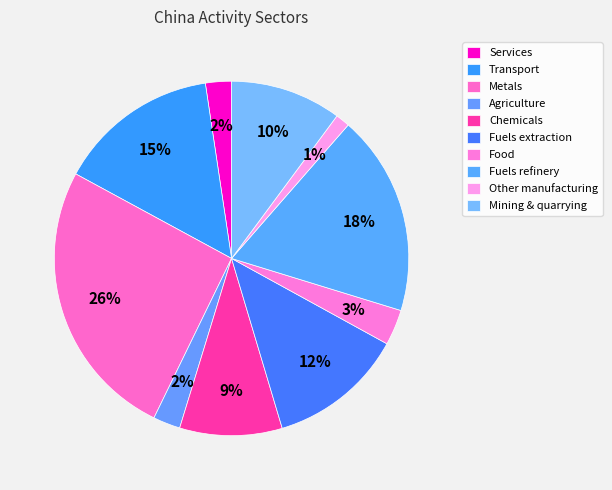

Count the number of slices in the pie.

10